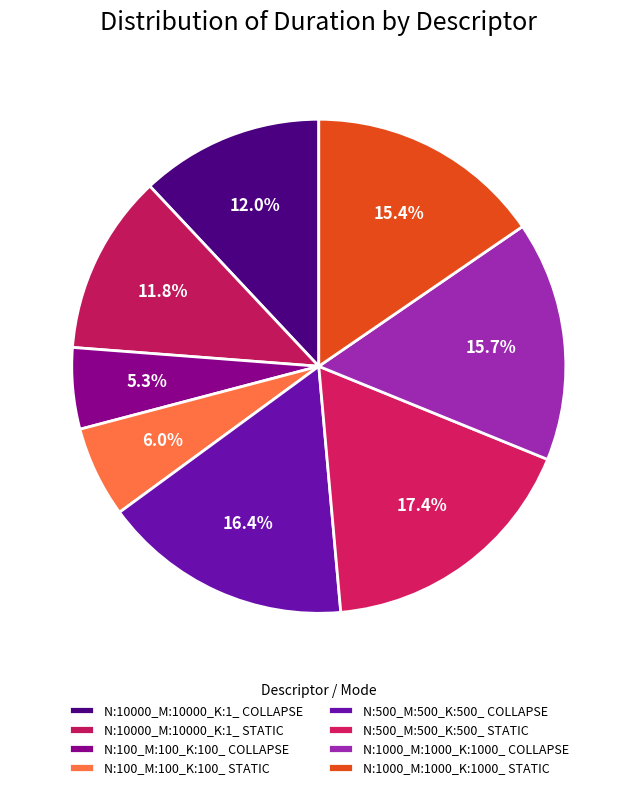

Which slice is the largest?

N:500_M:500_K:500_ STATIC